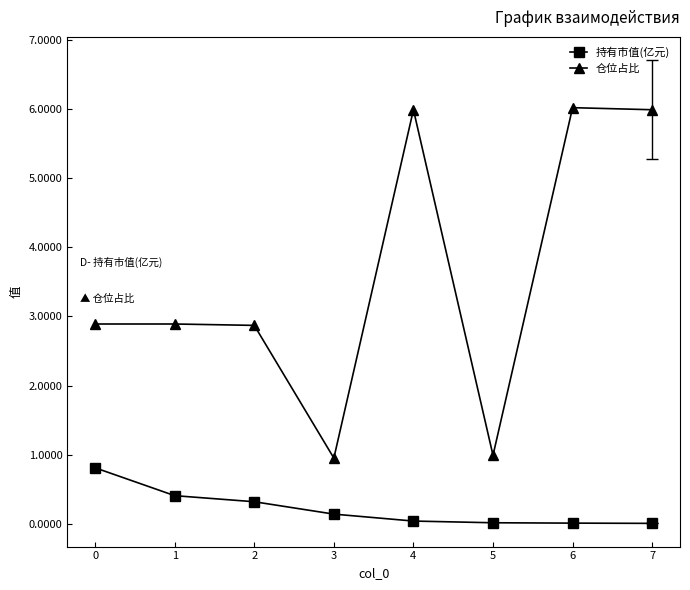

Which series has the largest range (max minus min)?

仓位占比